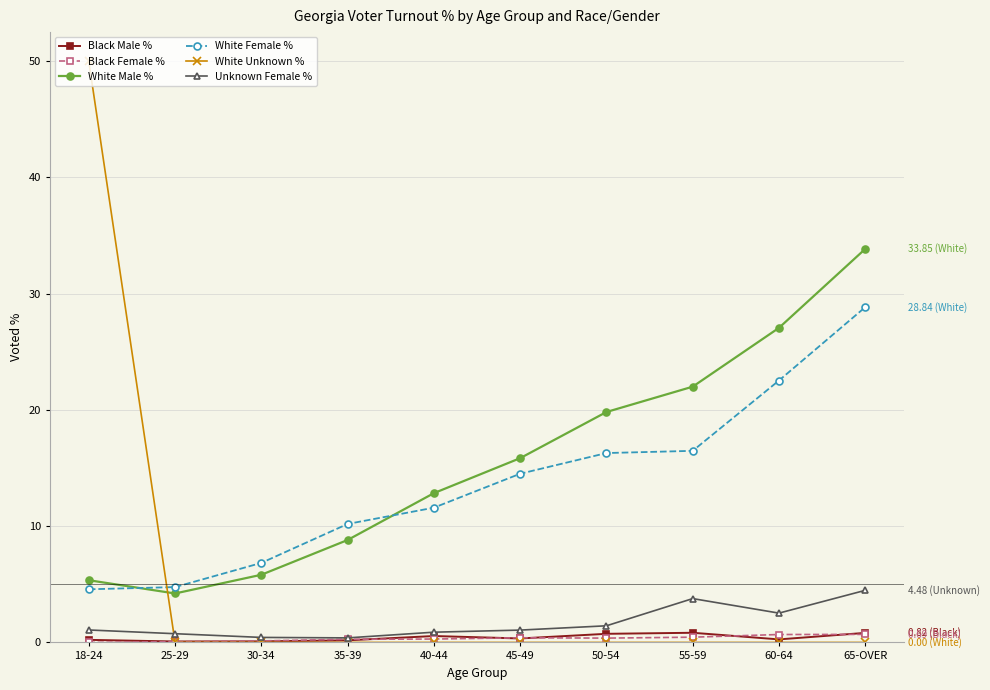

Is it true that White Male % equals 33.9 at 65-OVER?

True